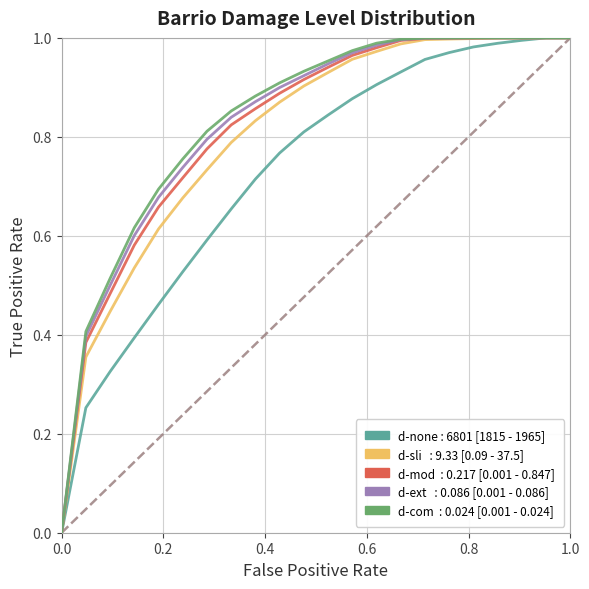

Is this an area chart (filled region under the line)?

No